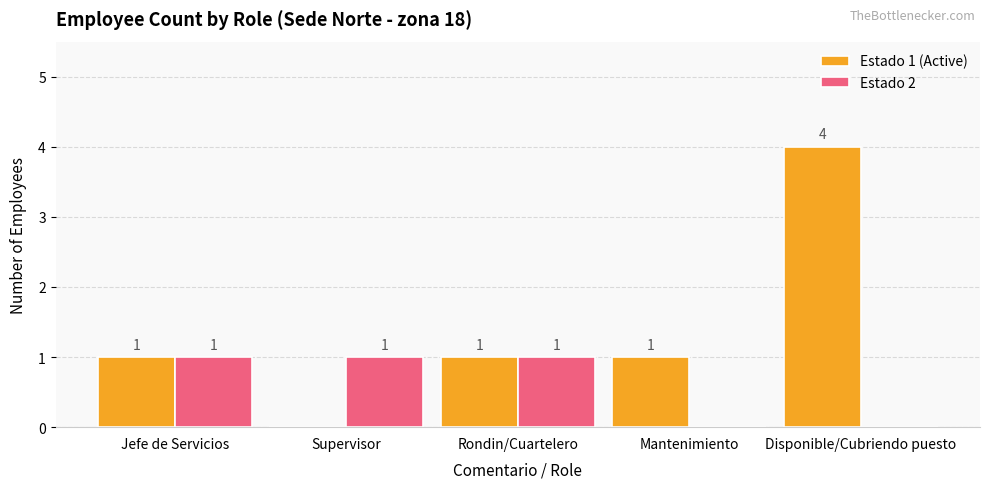

Which series changed the most between Jefe de Servicios and Disponible/Cubriendo puesto?

Estado 1 (Active)